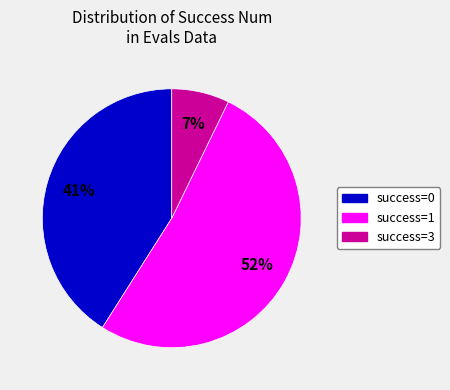

Is it true that success=1 is 52% of the pie?

True